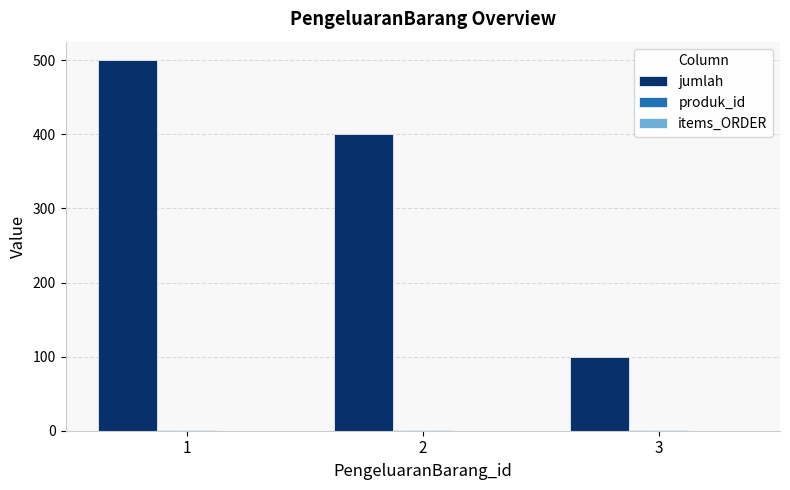

Which series has the largest total across all categories?

jumlah